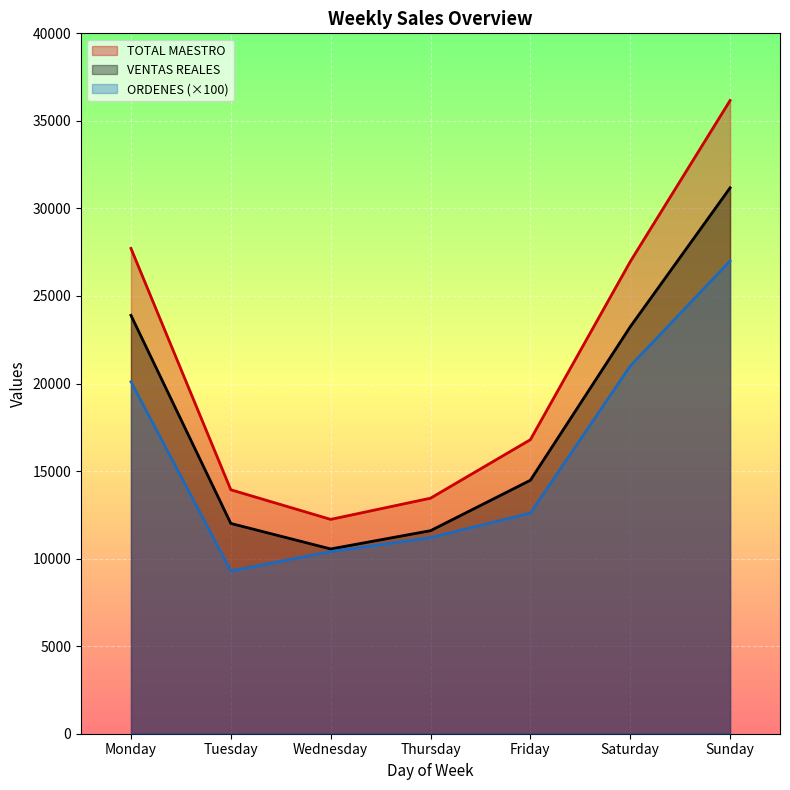

True or false: VENTAS REALES has more than 1 interior local peaks.

False